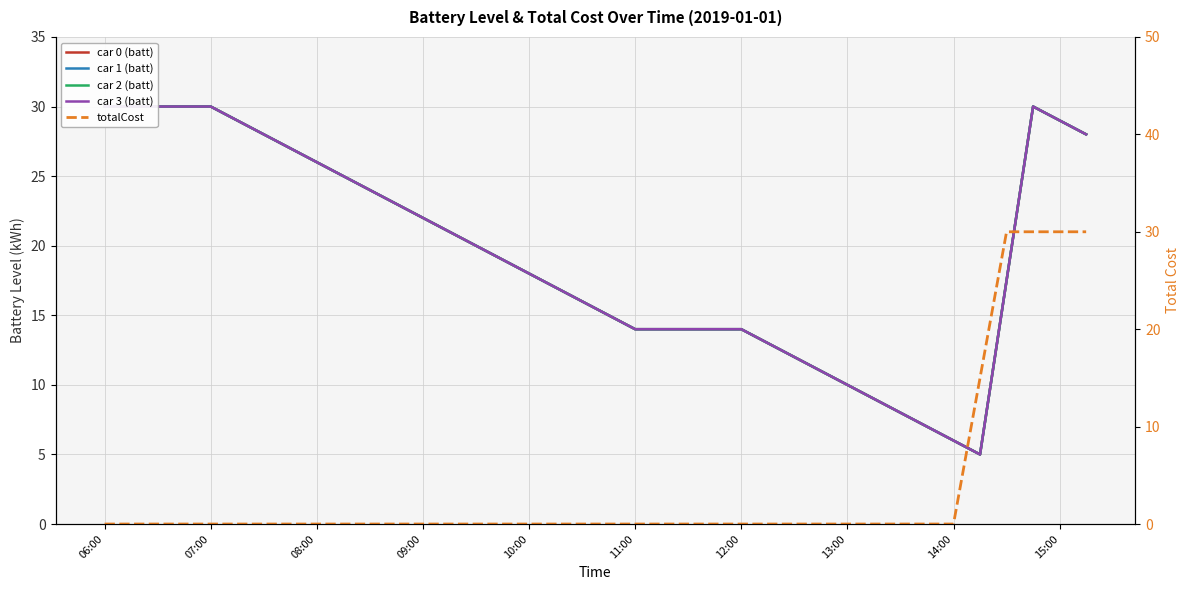

What is the sum of the car 1 (batt) values at 26 and 16?

30.0